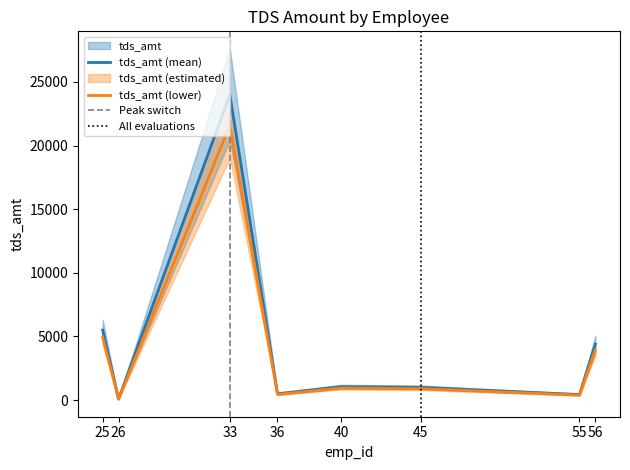

What is the average value?

4622